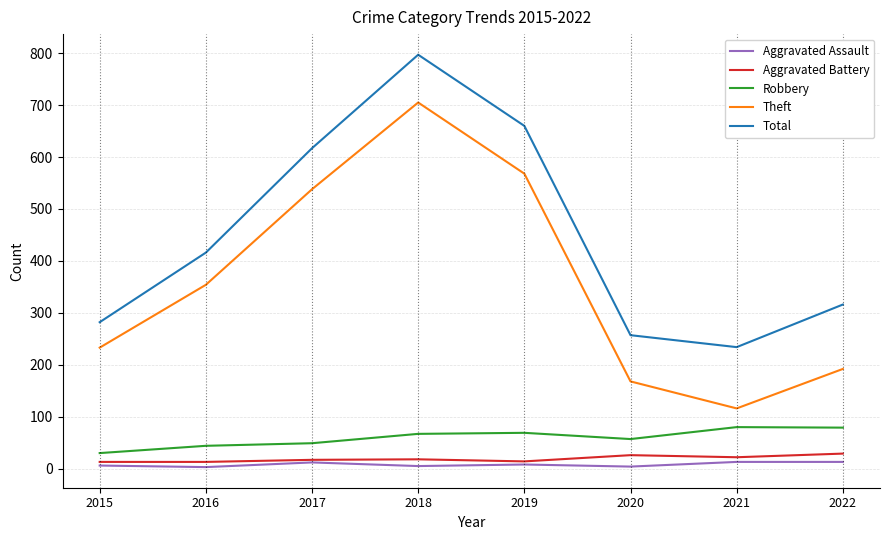

Which category has the lowest value in the Total series?

2021